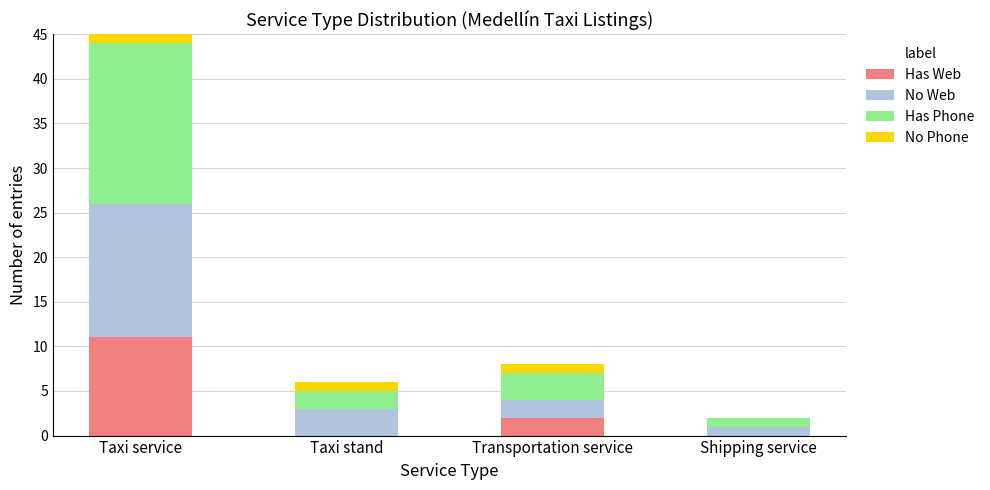

How many data points in No Web are above 3?

1